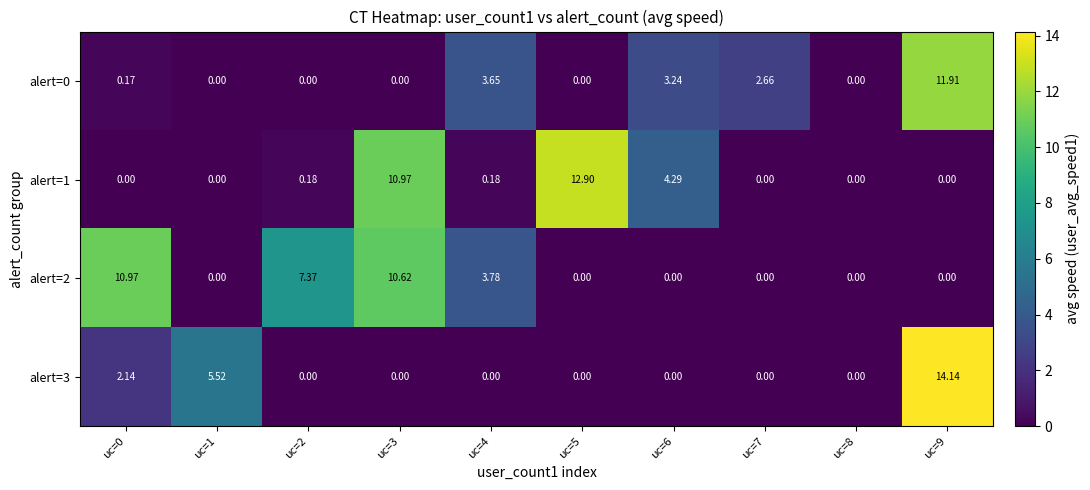

List the series in order of their peak value, lowest first.

alert=2, alert=0, alert=1, alert=3